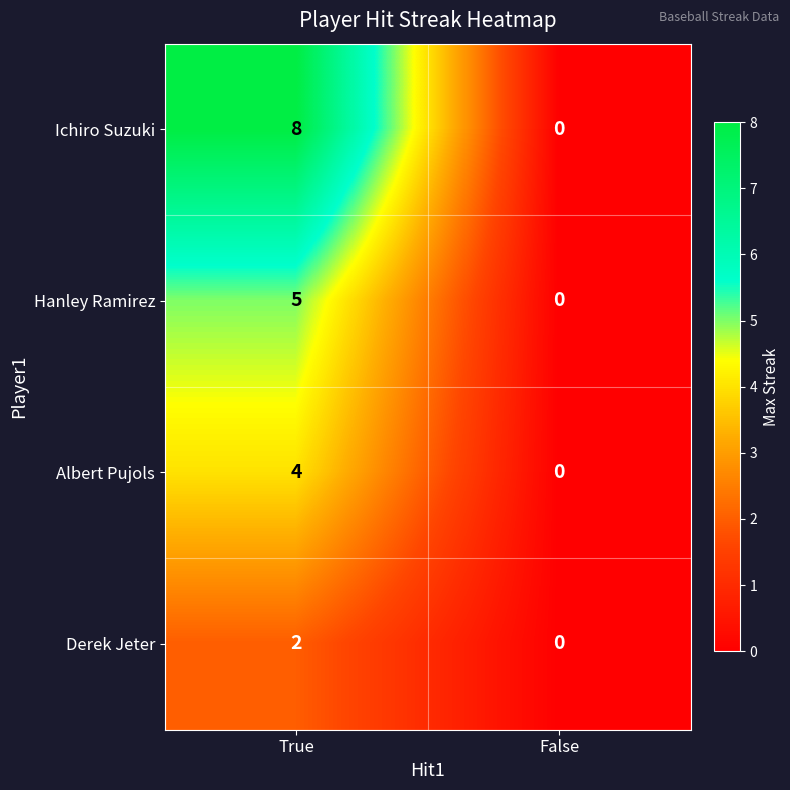

What is the sum of the Albert Pujols values at True and False?

4